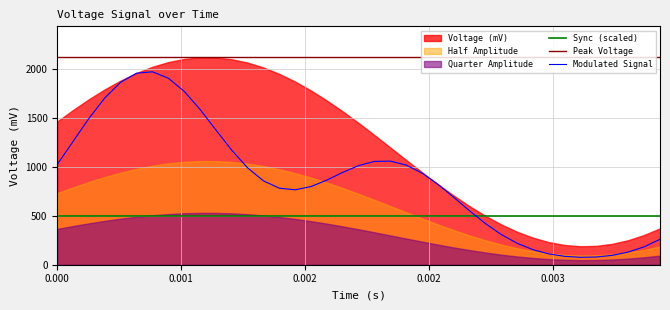

True or false: time has more than 2 interior local peaks.

False